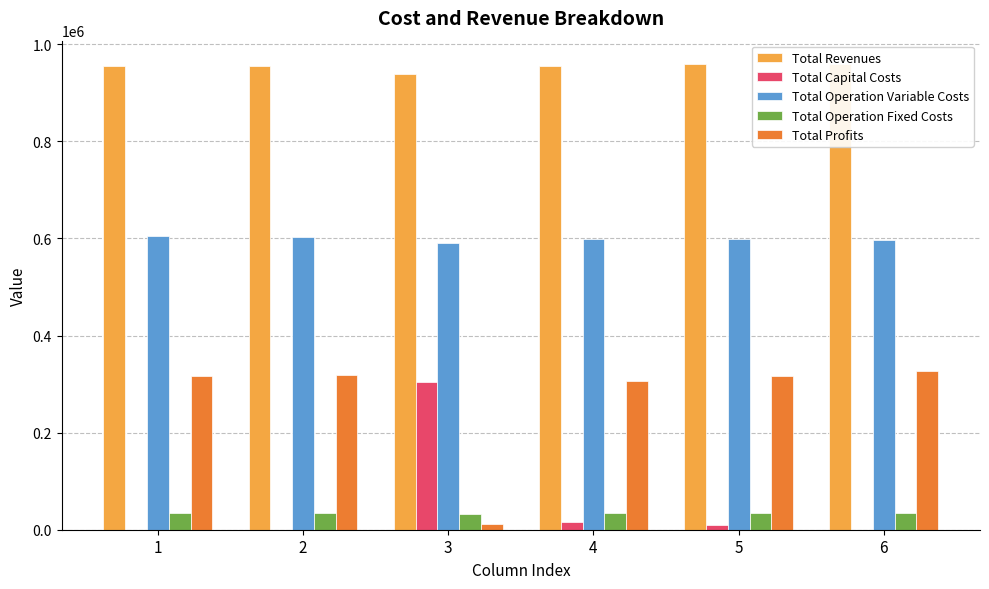

Reading left to right, extract all data points from this chart.

Total Revenues: 1=955396.0	2=955396.0	3=938737.9	4=955396.0	5=959349.9	6=959349.9
Total Capital Costs: 1=0.0	2=0.0	3=304000.0	4=16000.0	5=8800.0	6=0.0
Total Operation Variable Costs: 1=604346.2	2=602403.4	3=589841.1	4=598509.7	5=599066.7	6=597106.1
Total Operation Fixed Costs: 1=34047.9	2=34047.9	3=32366.6	4=34047.9	5=34552.4	6=34552.4
Total Profits: 1=317001.9	2=318944.7	3=12530.3	4=306838.4	5=316930.8	6=327691.4